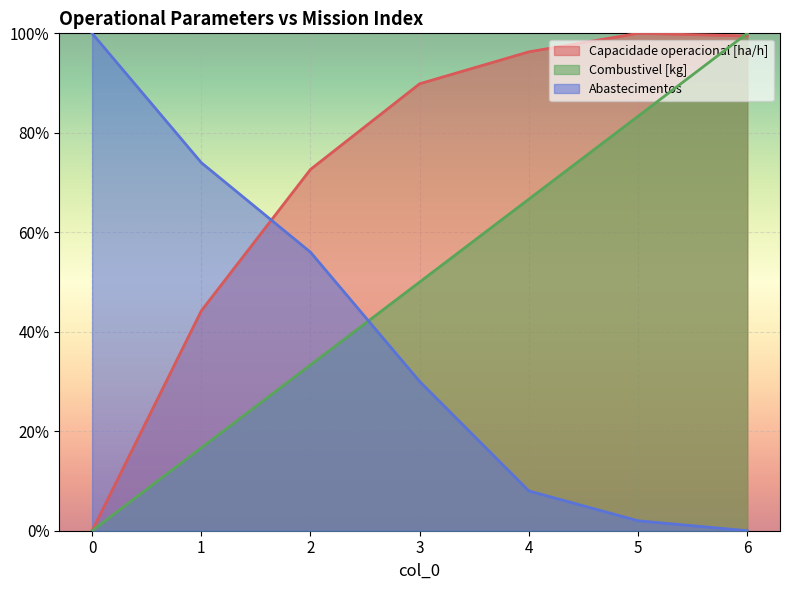

Which has a higher value, 2 or 3?

3